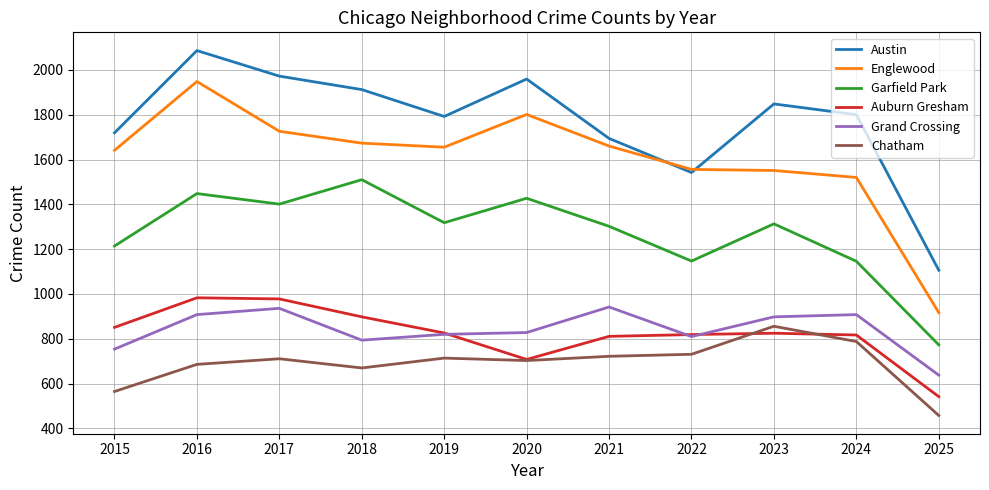

At 2015, list the series in order from smallest to largest.

Chatham, Grand Crossing, Auburn Gresham, Garfield Park, Englewood, Austin